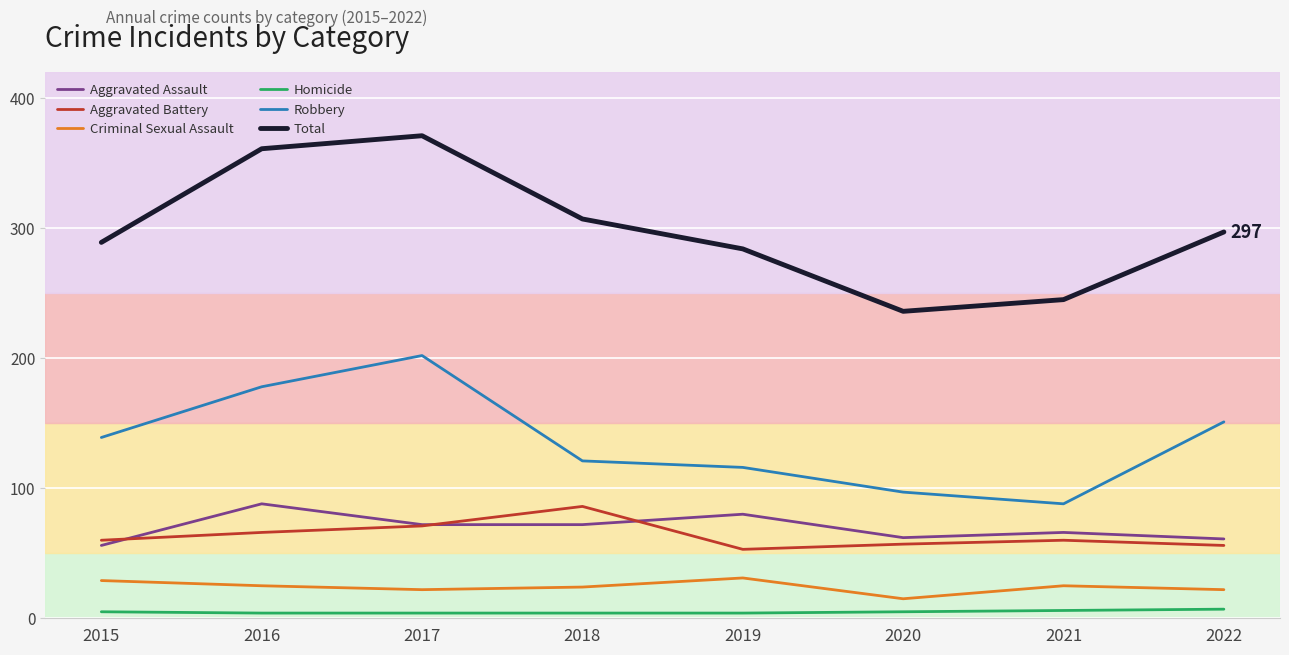

At which category does the chart reach its peak across all series?

2017